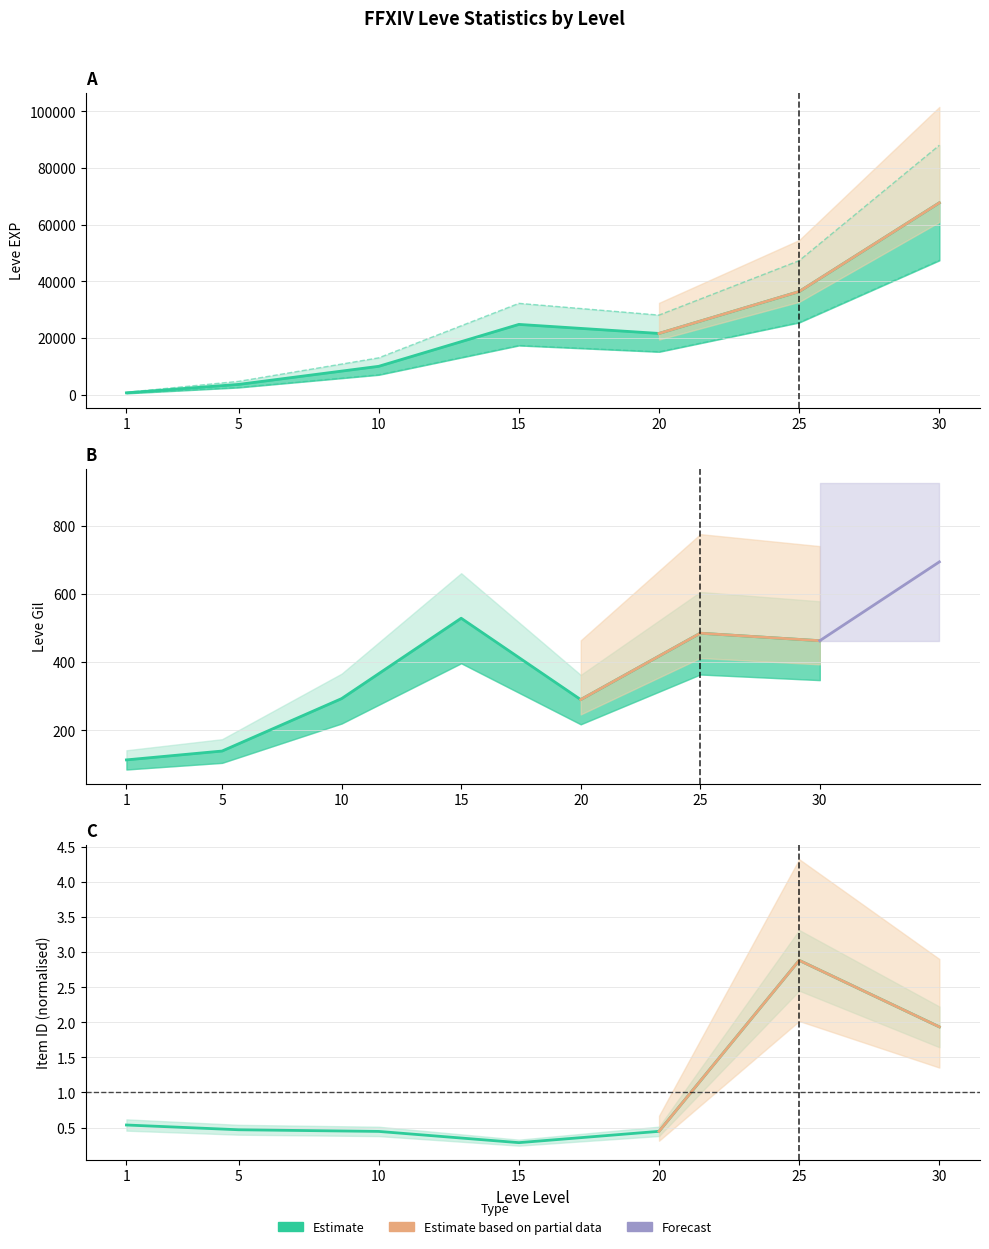

Which has a higher value, 15 or 25?

25